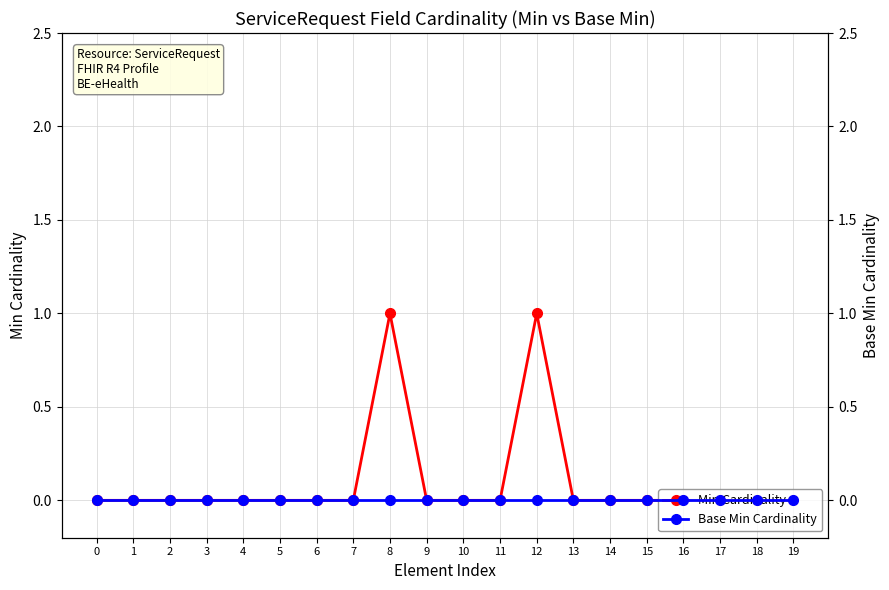

Between 2 and 19, which is larger?

2